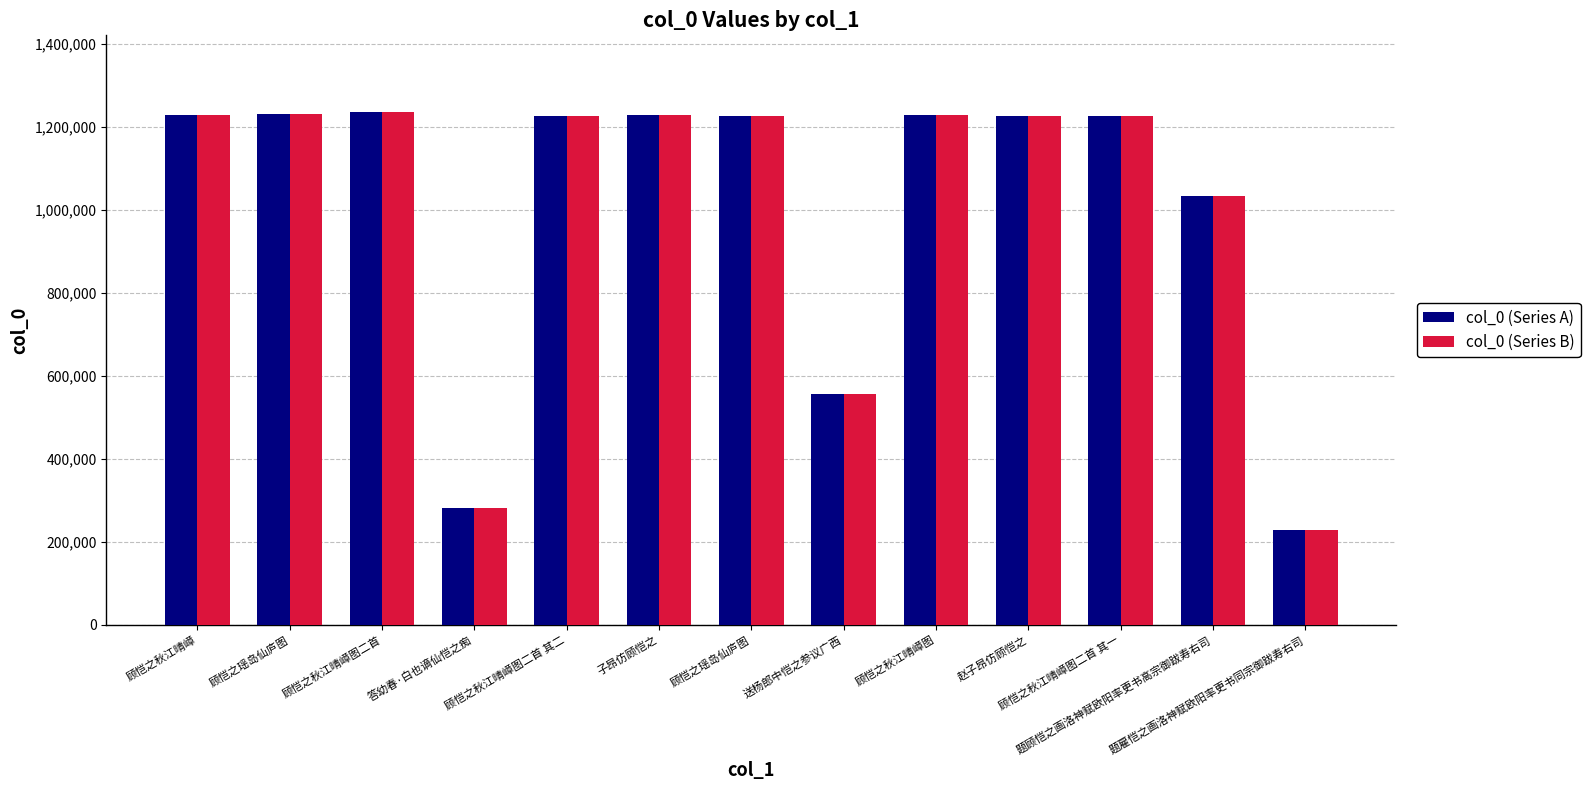

How many distinct data groups are displayed?

2